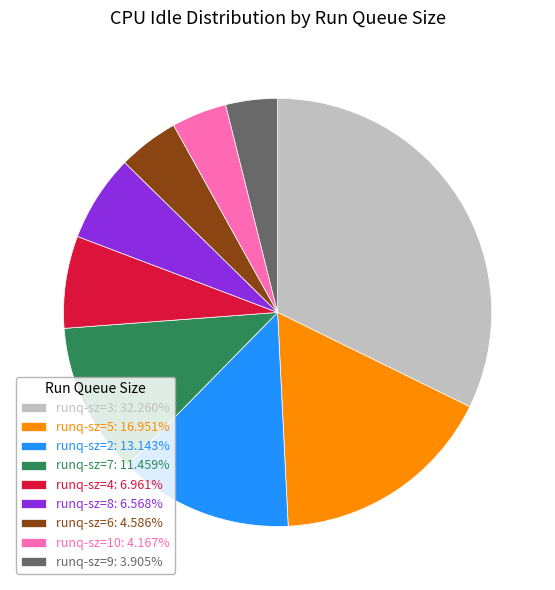

How many slices are in this pie chart?

9